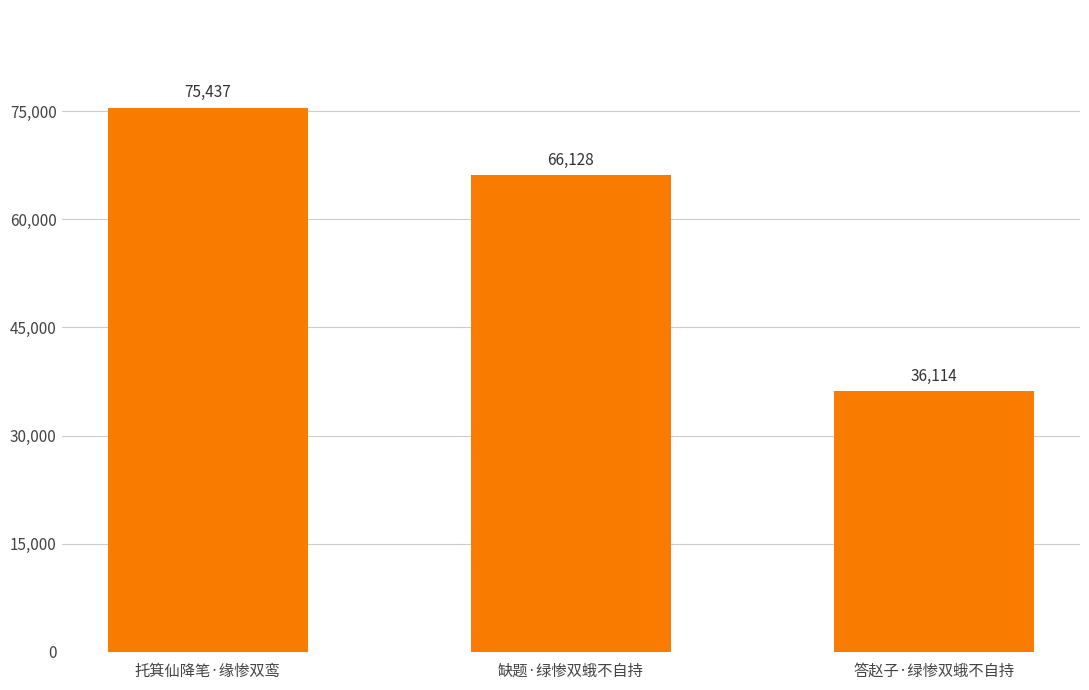

How many values are between 36114 and 75437?

3